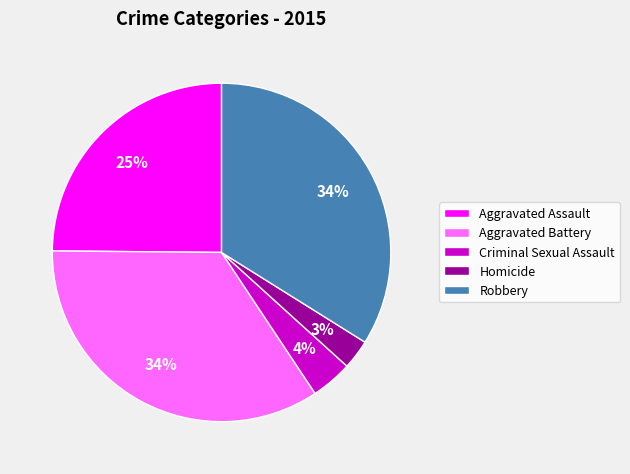

Which category has the smallest portion of the pie?

Homicide